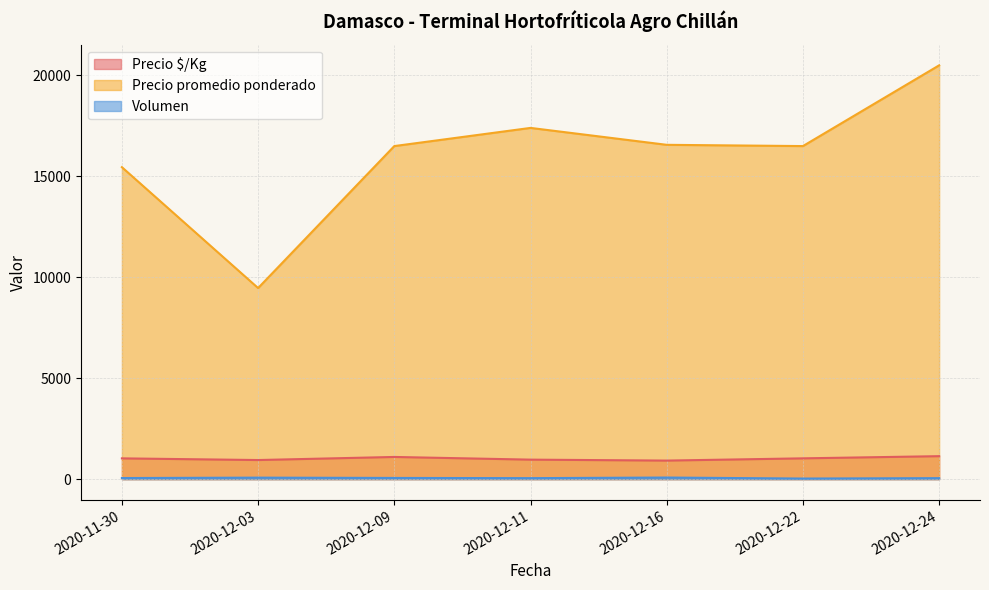

Does the chart display data point markers on the line(s)?

No